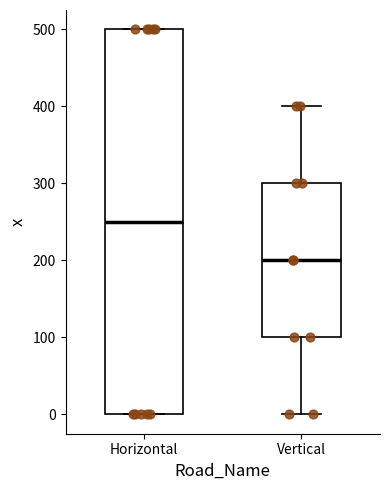

Reading left to right, transcribe this box plot: for each box, give where its median line is, the range the box spans, and where its two whiskers end, as read against the y-axis. The values are not printed on the chart, so give them approximately, as read against the axis.

Horizontal: median 250, box 0 to 500, whiskers 0 to 500
Vertical: median 200, box 100 to 300, whiskers 0 to 400